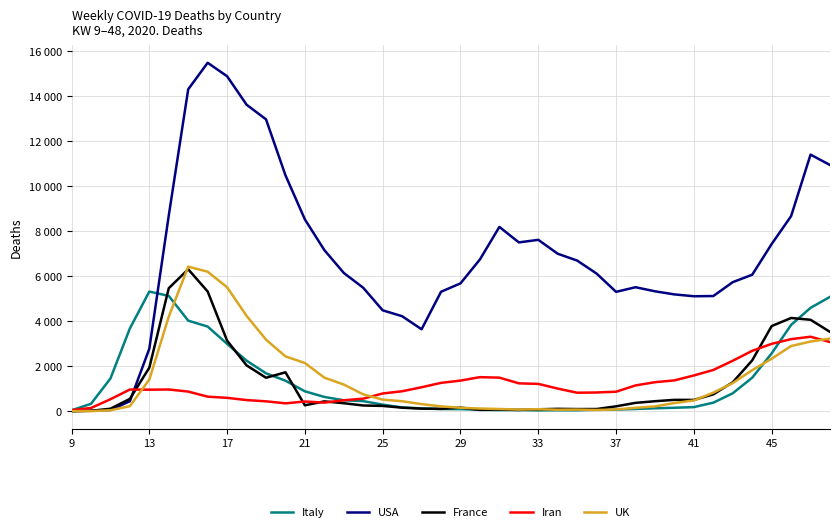

How many interior local peaks does the UK series have?

3